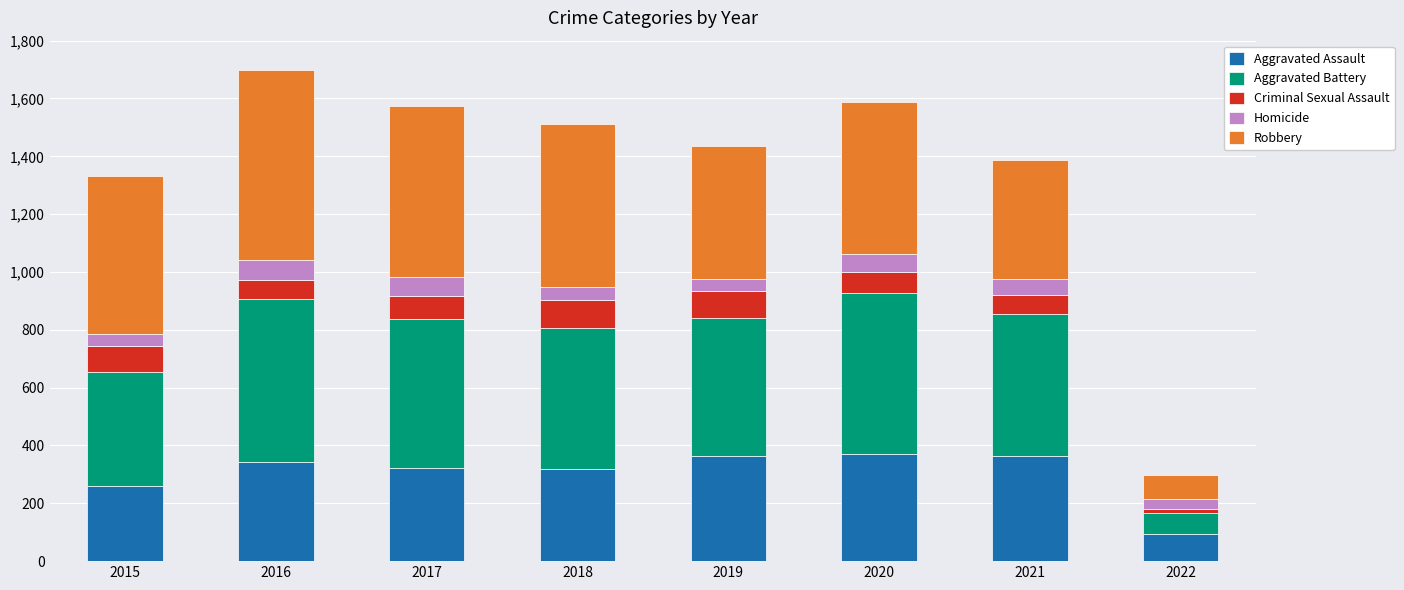

What is the total value across all series at 2017?

1575